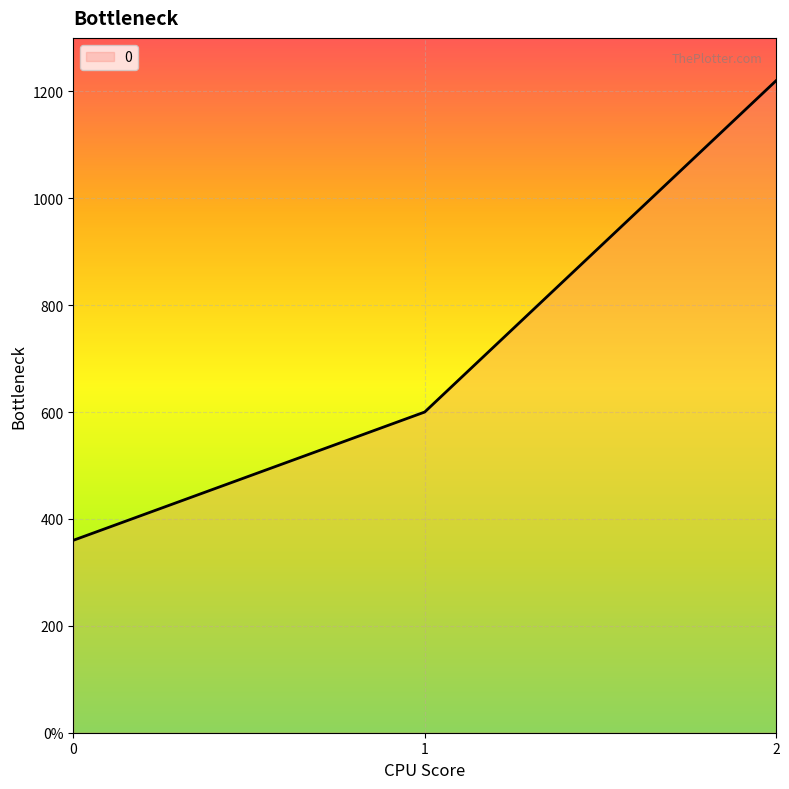

Is it true that the value at 2 is 1220?

True